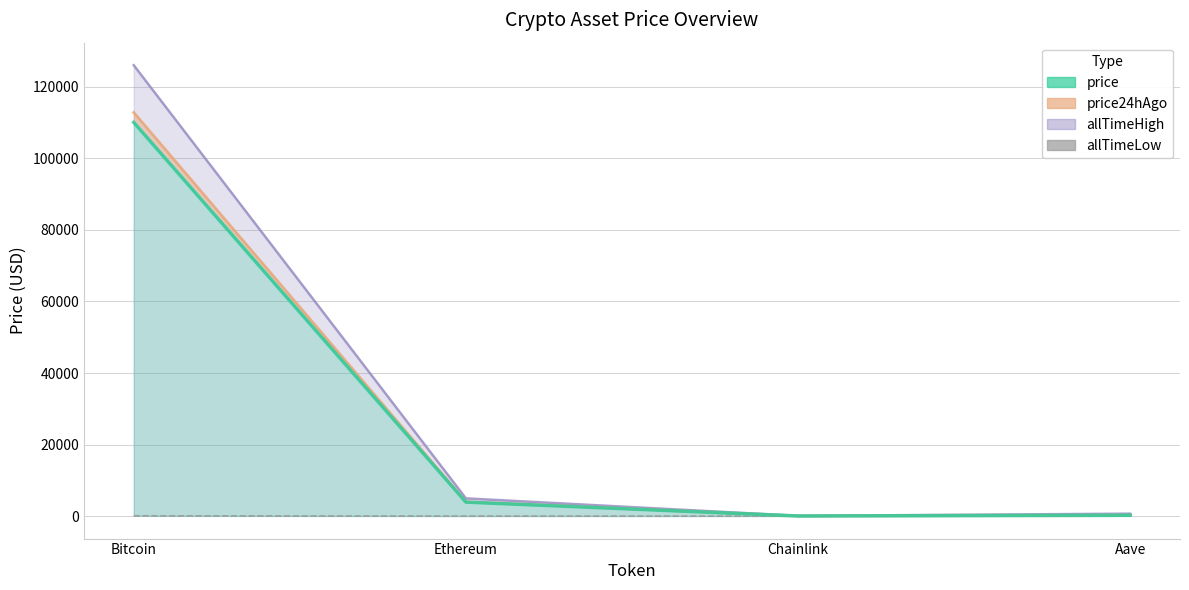

What is the smallest value displayed?

0.1